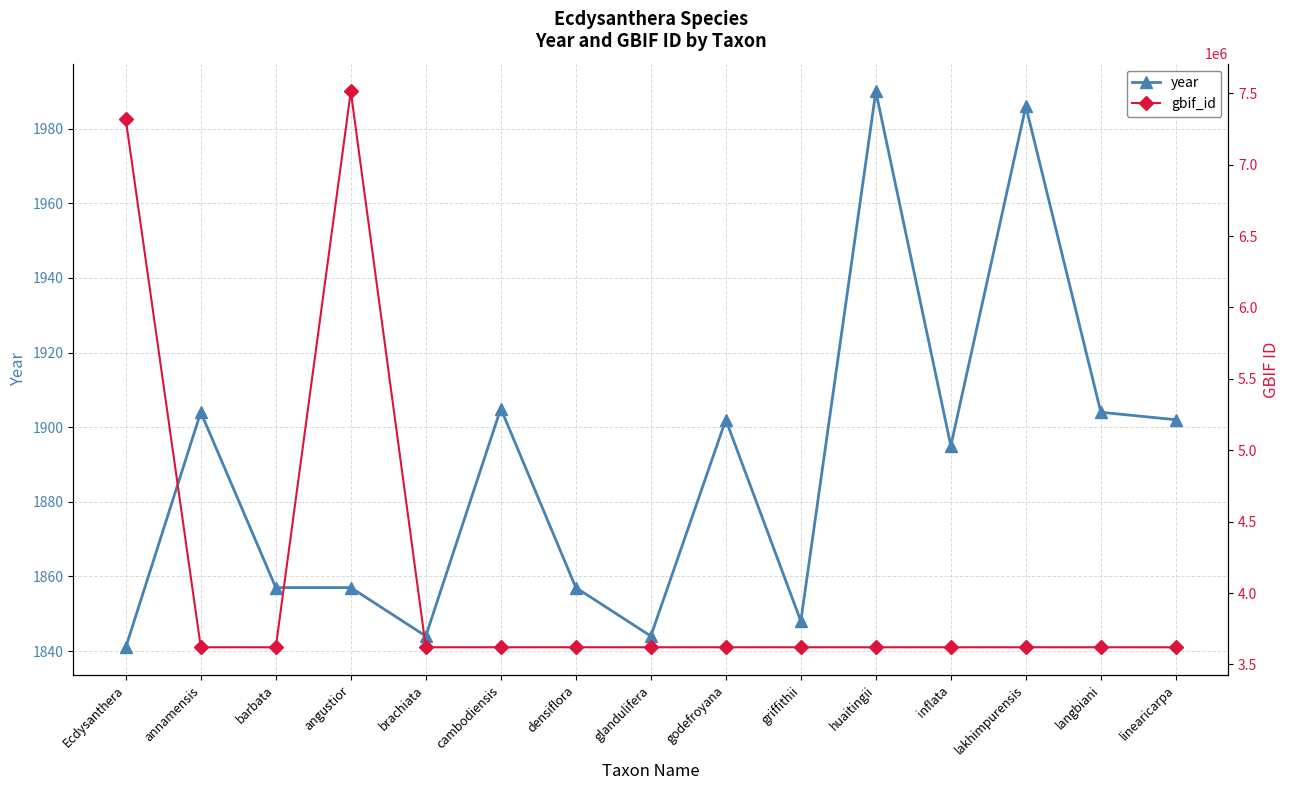

Is this an area chart (filled region under the line)?

No